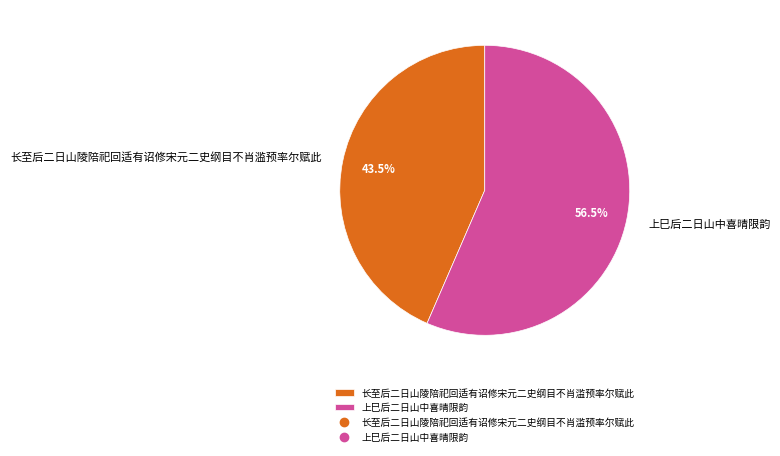

To the nearest percent, what is the difference between the 上巳后二日山中喜晴限韵 and 长至后二日山陵陪祀回适有诏修宋元二史纲目不肖滥预率尔赋此 slice percentages?

13%